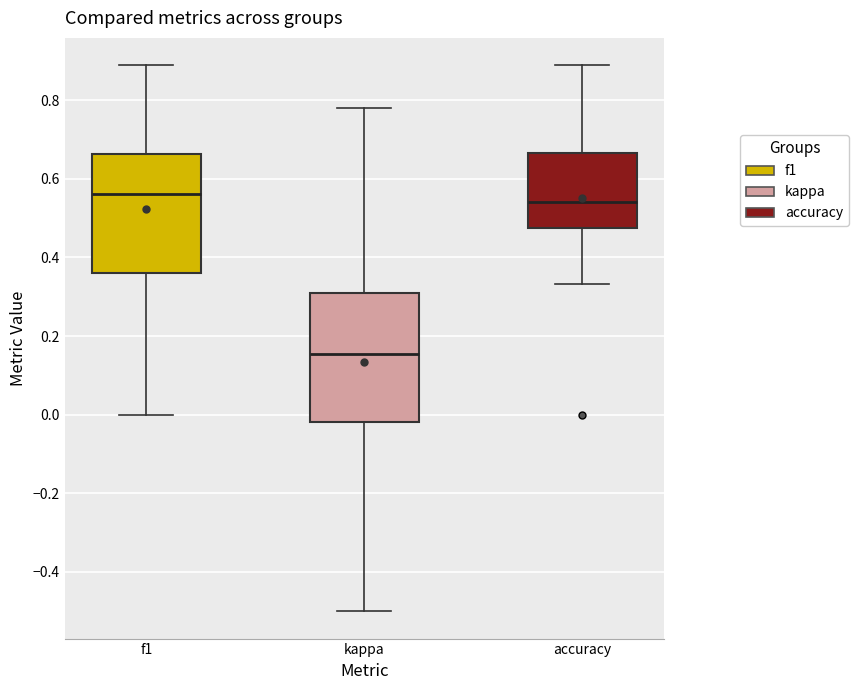

Comparing the boxes themselves (not the whiskers), which one is the tallest?

kappa